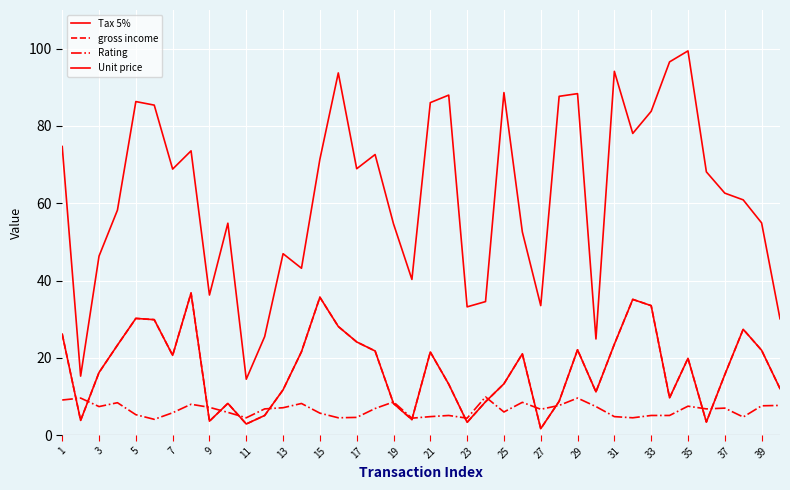

Does the chart have visible grid lines?

Yes